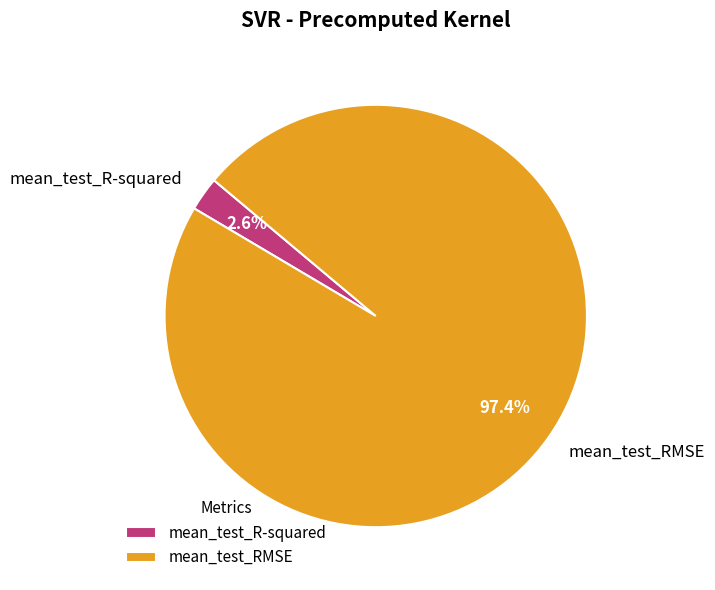

Is there a majority slice in this chart?

Yes